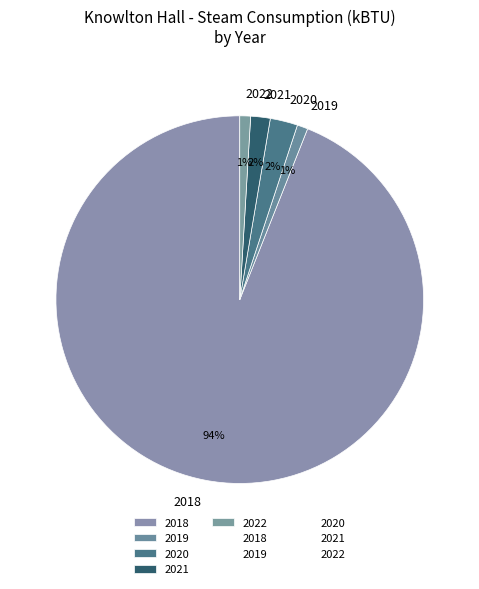

Is the sum of 2018 and 2022 greater than half?

Yes